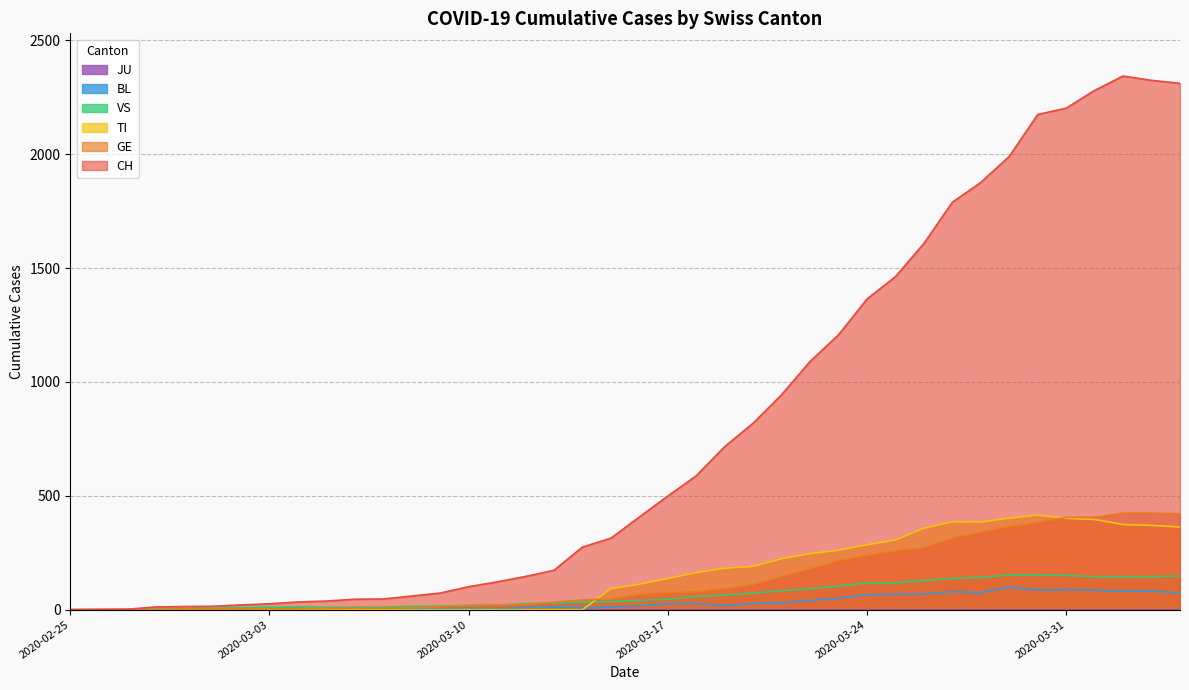

What is the value of the VS point at the 37th from the left?

145